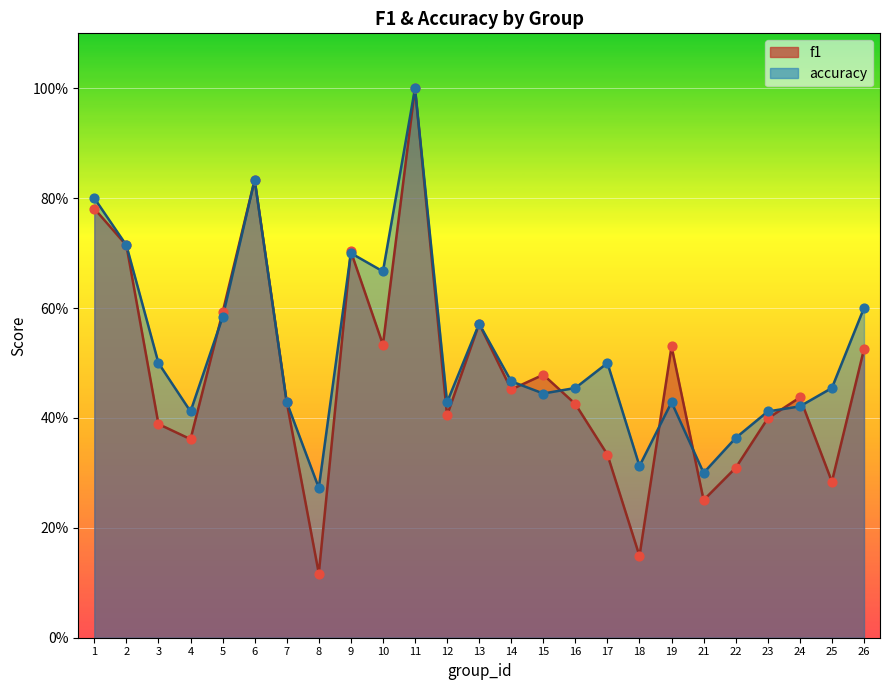

At how many categories does at least one series exceed 0?

25